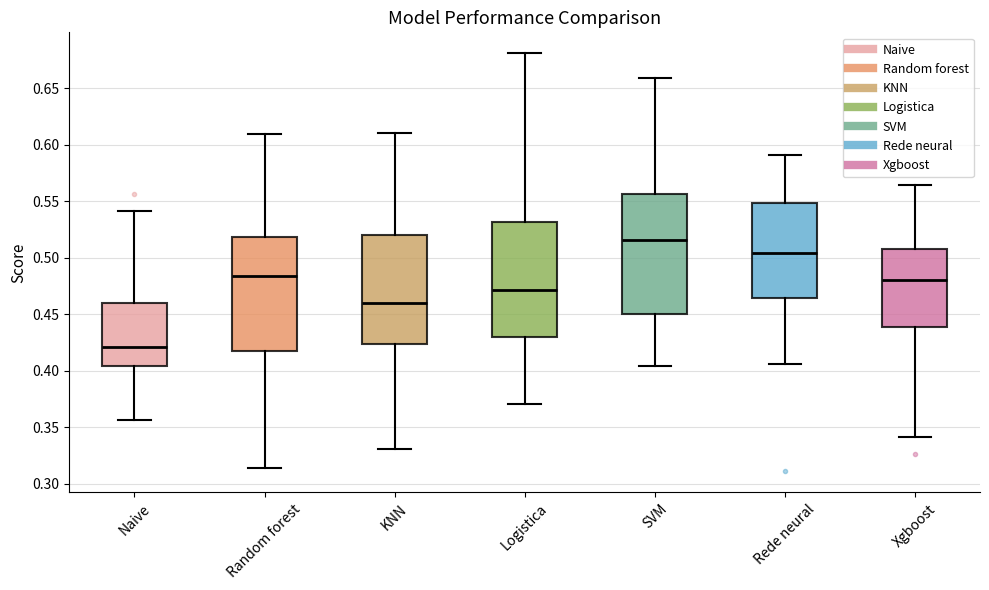

Reading left to right, transcribe this box plot: for each box, give where its median line is, the range the box spans, and where its two whiskers end, as read against the y-axis. The values are not printed on the chart, so give them approximately, as read against the axis.

Naive: median 0.420, box 0.405 to 0.460, whiskers 0.355 to 0.540
Random forest: median 0.485, box 0.420 to 0.520, whiskers 0.315 to 0.610
KNN: median 0.460, box 0.425 to 0.520, whiskers 0.330 to 0.610
Logistica: median 0.470, box 0.430 to 0.530, whiskers 0.370 to 0.680
SVM: median 0.515, box 0.450 to 0.555, whiskers 0.405 to 0.660
Rede neural: median 0.505, box 0.465 to 0.550, whiskers 0.405 to 0.590
Xgboost: median 0.480, box 0.440 to 0.510, whiskers 0.340 to 0.565